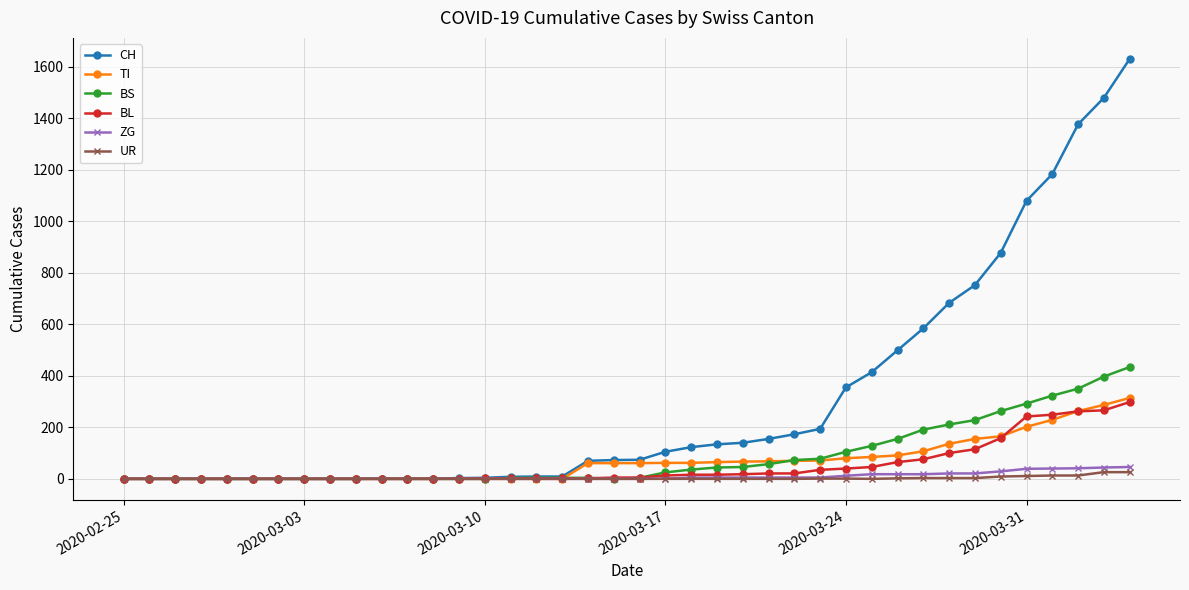

Which series has the largest range (max minus min)?

CH